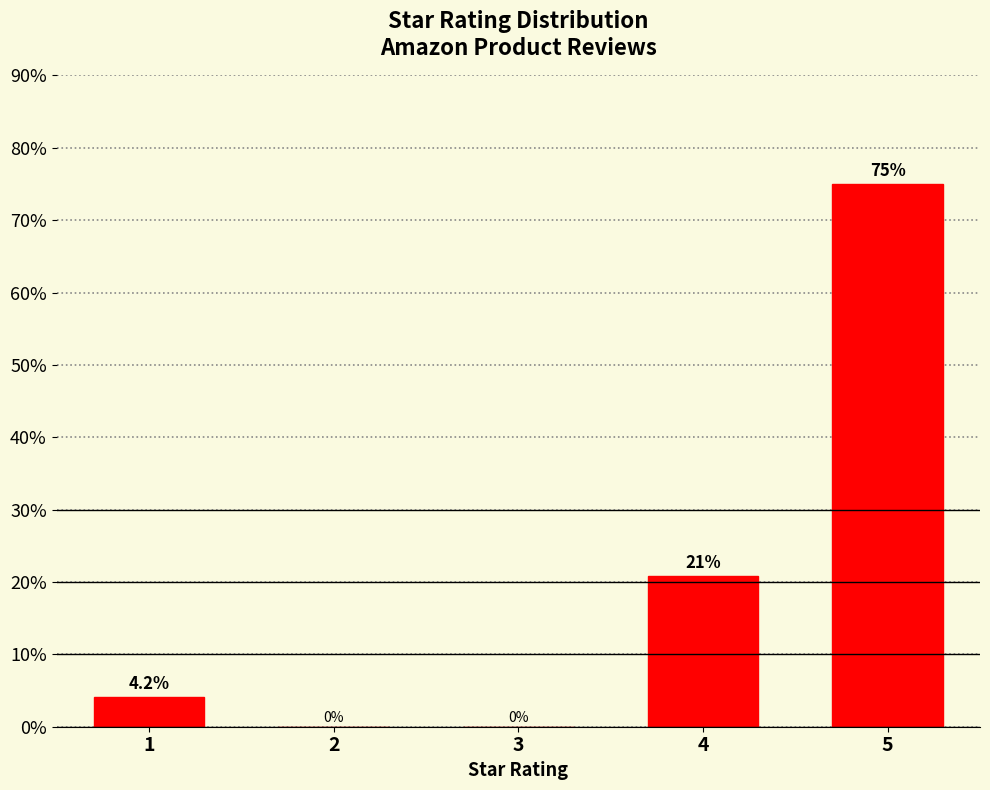

Reading left to right, extract all data points from this chart.

1=4.2	2=0.0	3=0.0	4=20.8	5=75.0